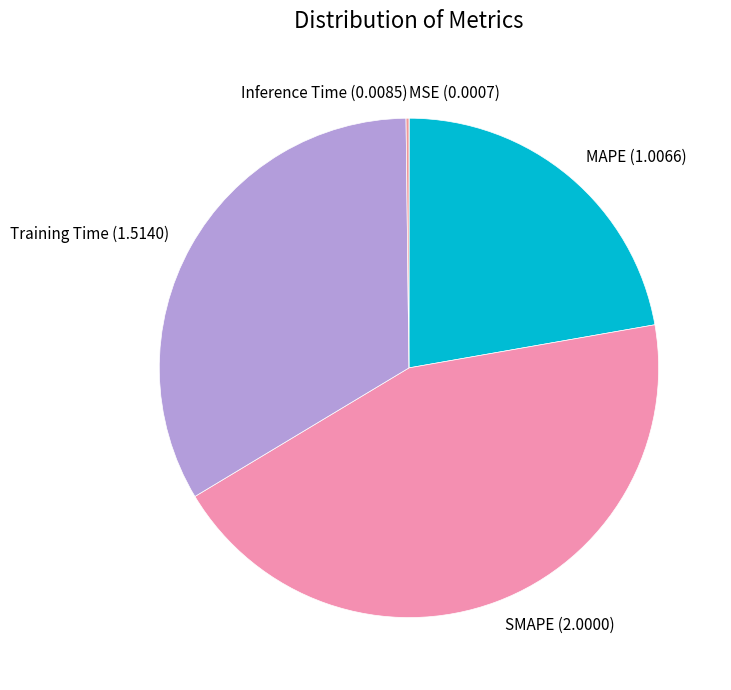

Is it true that SMAPE (2.0000) is 44% of the pie?

True